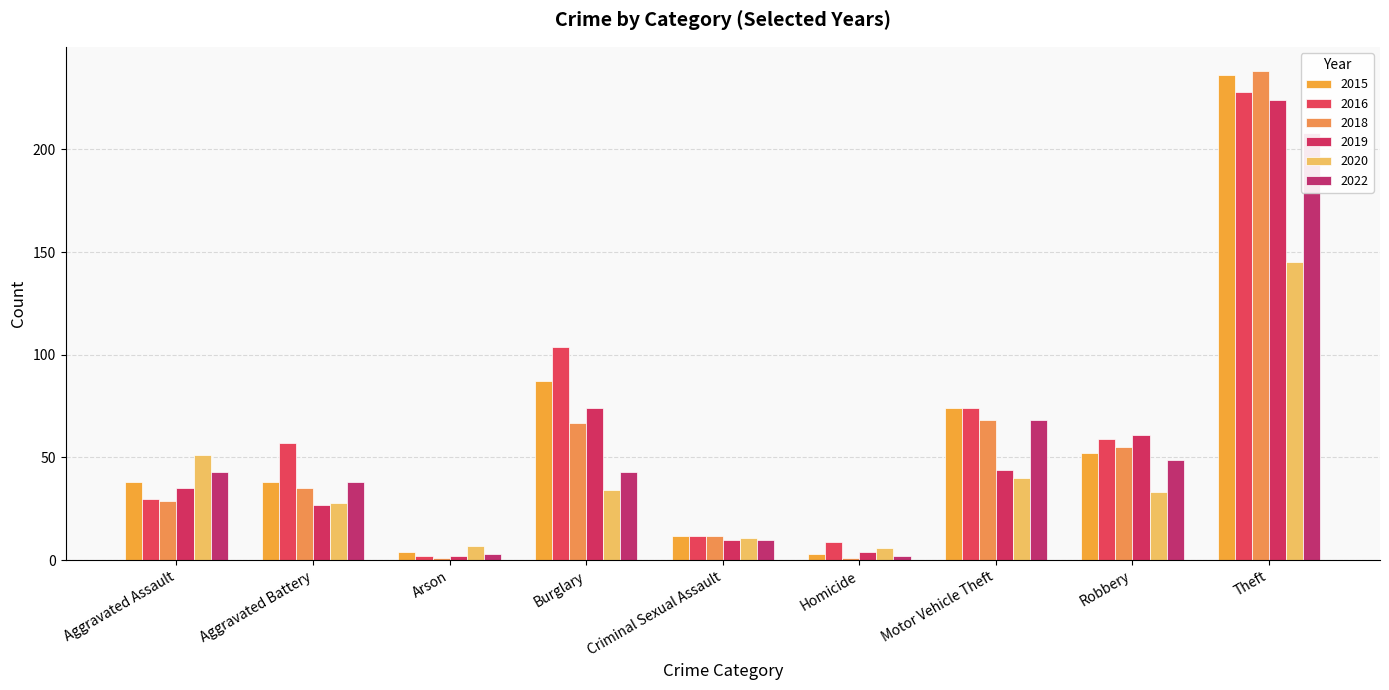

How many data points in 2015 are above 38?

4